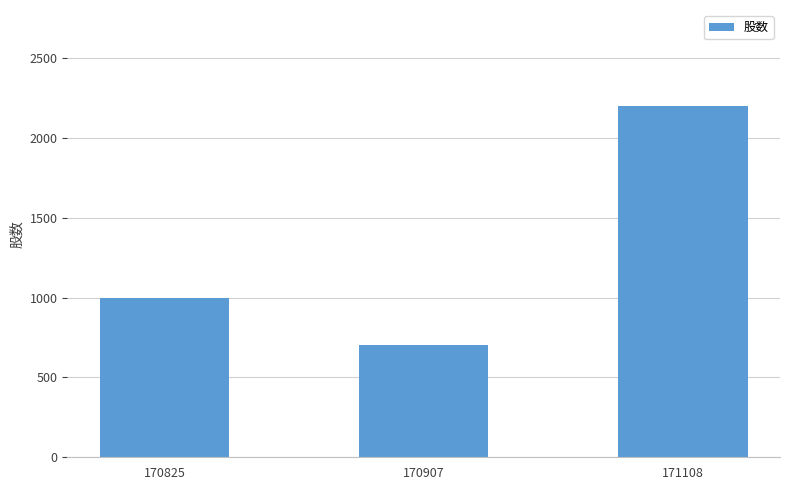

How many categories are shown in the chart?

3